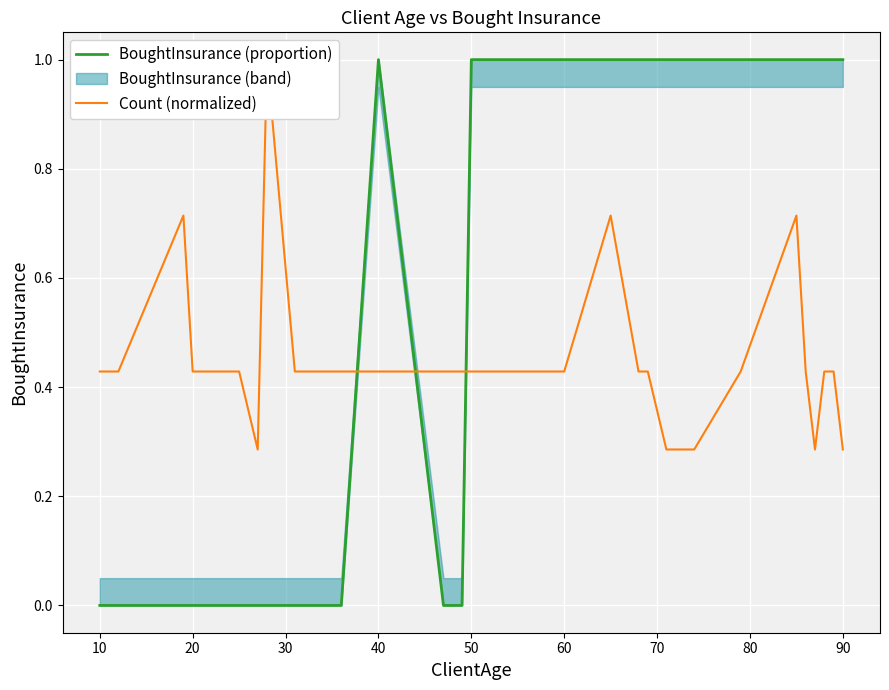

How many categories are shown in the chart?

35